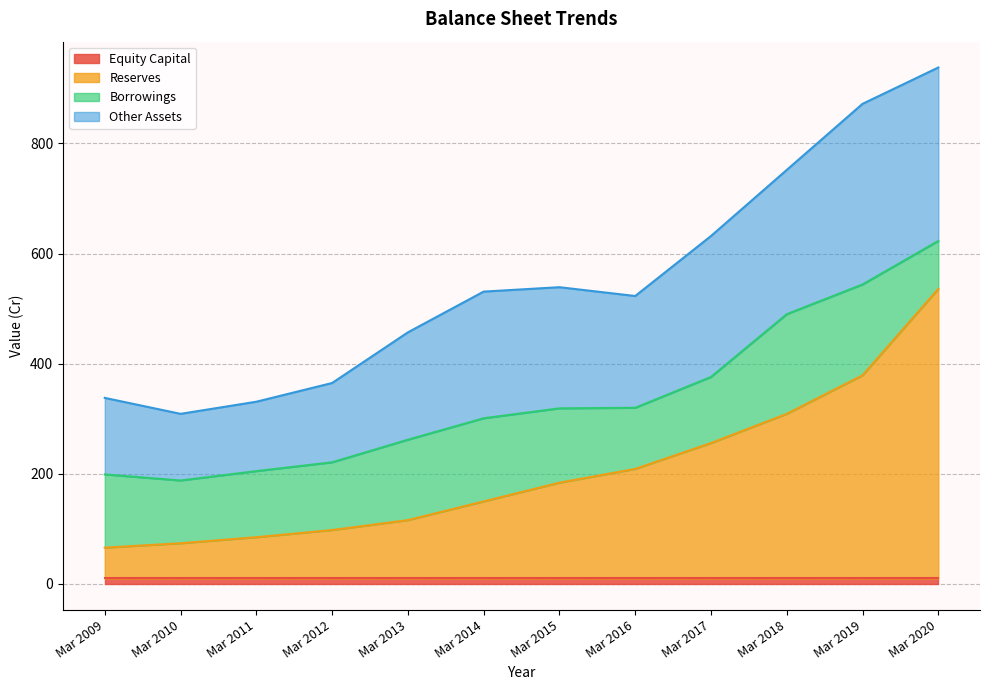

What is the difference between the maximum and minimum values in the Other Assets series?

207